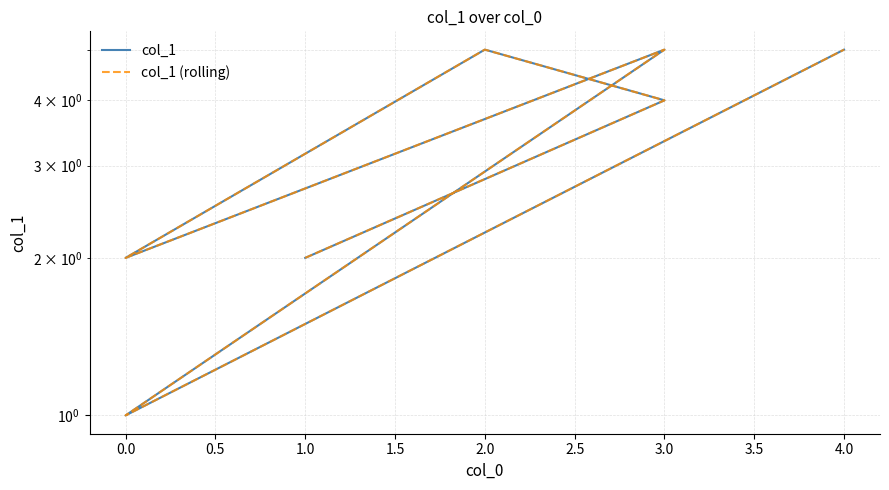

At how many categories does at least one series exceed 1?

6